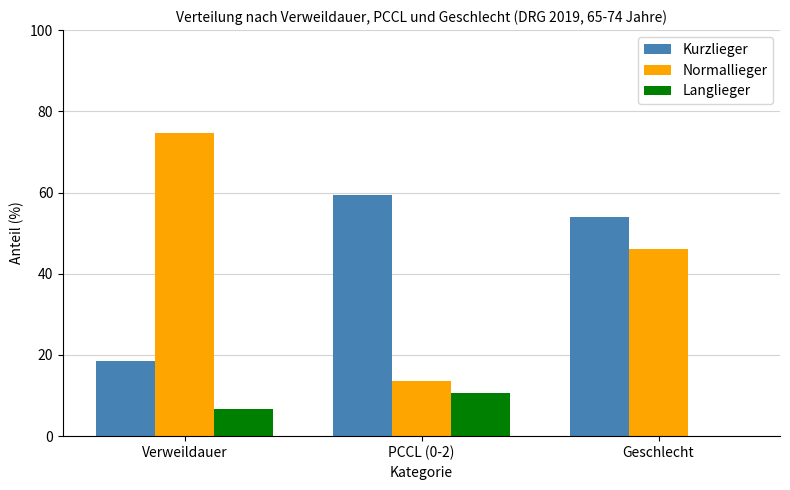

What is the maximum value for Langlieger?

10.7